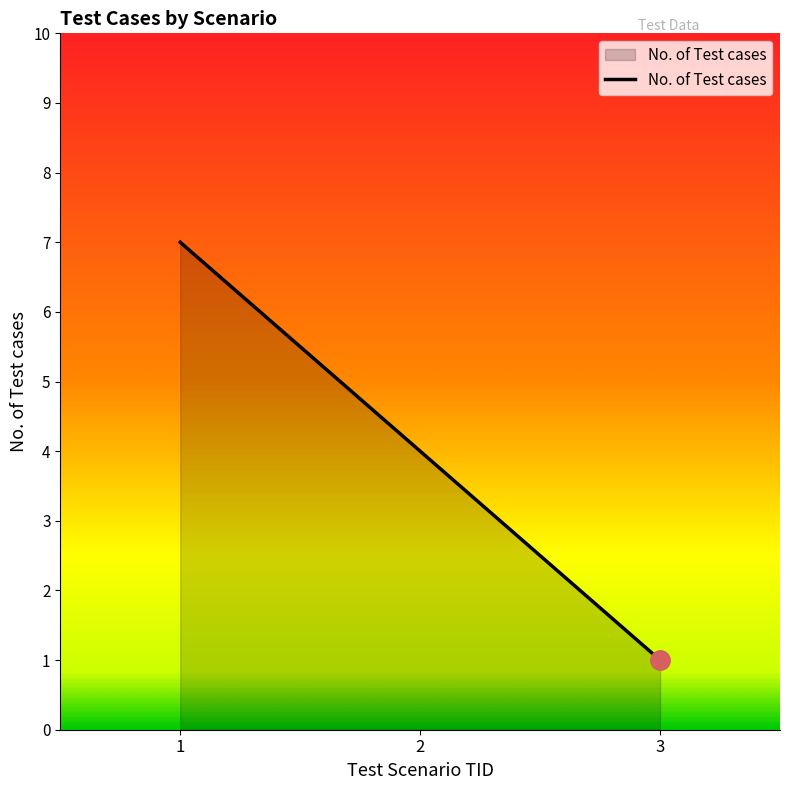

Reading left to right, extract all data points from this chart.

7	4	1